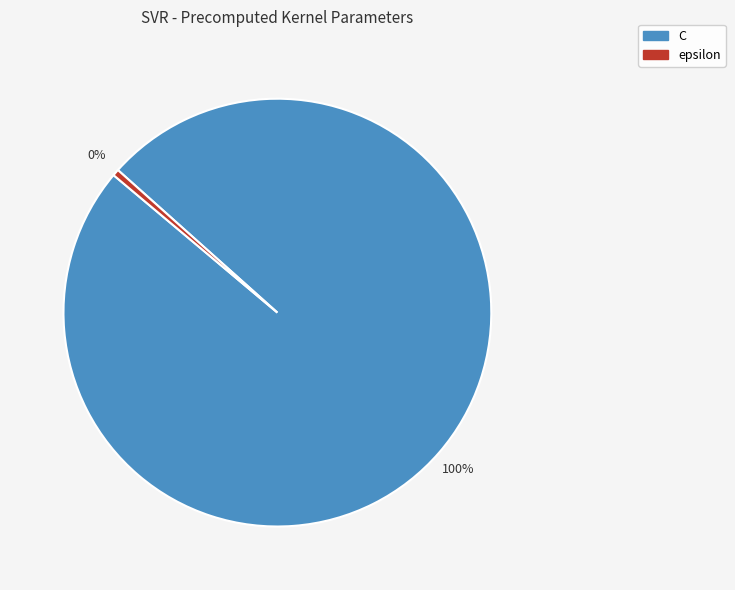

Which category accounts for the majority?

C